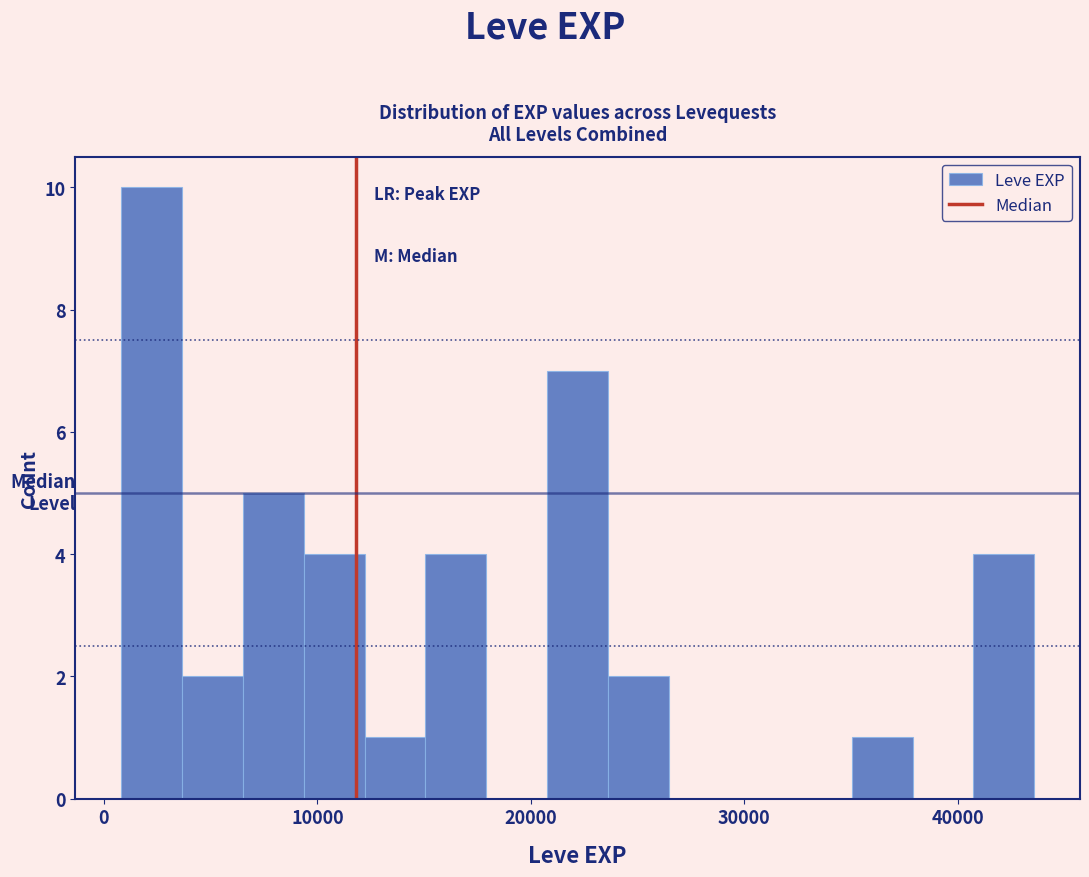

Read against the x-axis, roughly where is the centre of the tallest bar?

2000